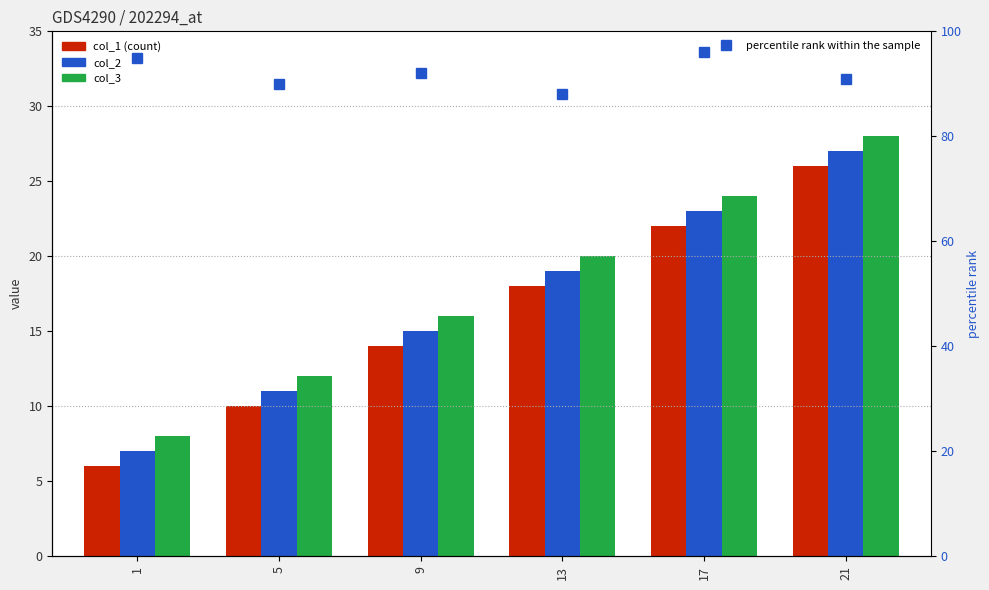

What is the spread (max minus min) of values at 13?

70